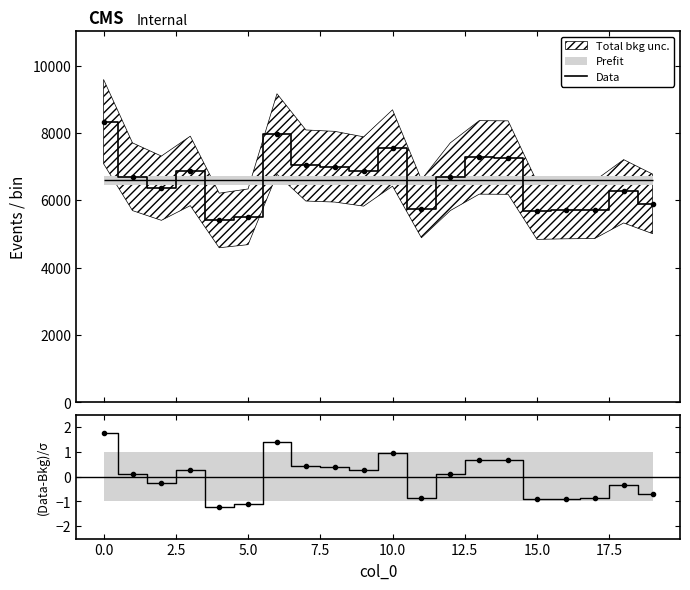

Is this an area chart (filled region under the line)?

No